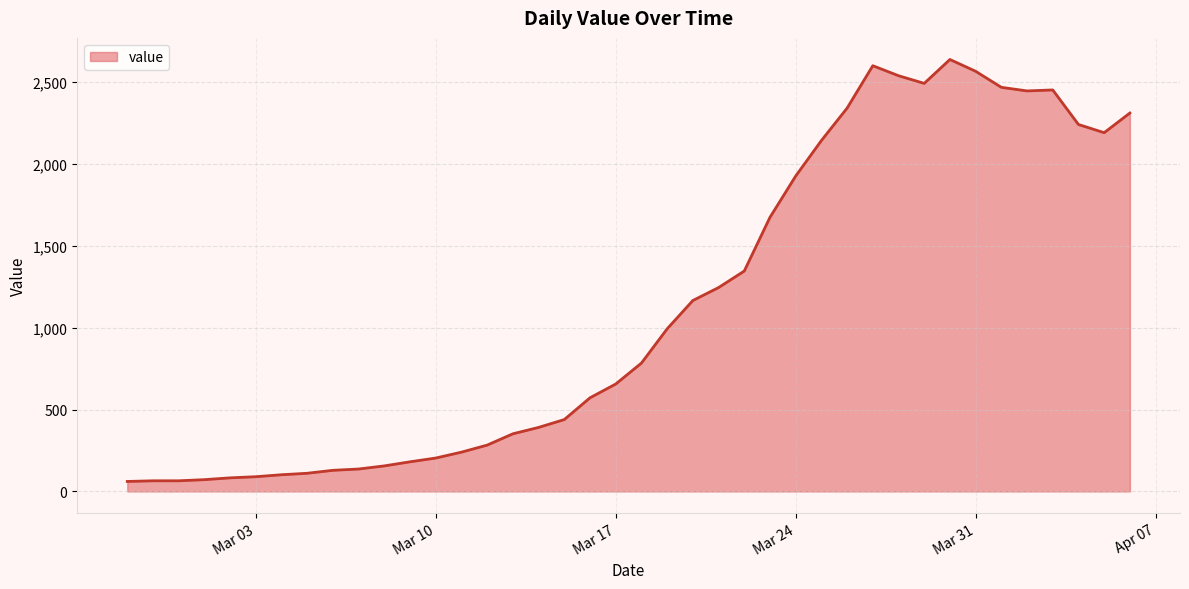

What is the greatest value displayed?

2638